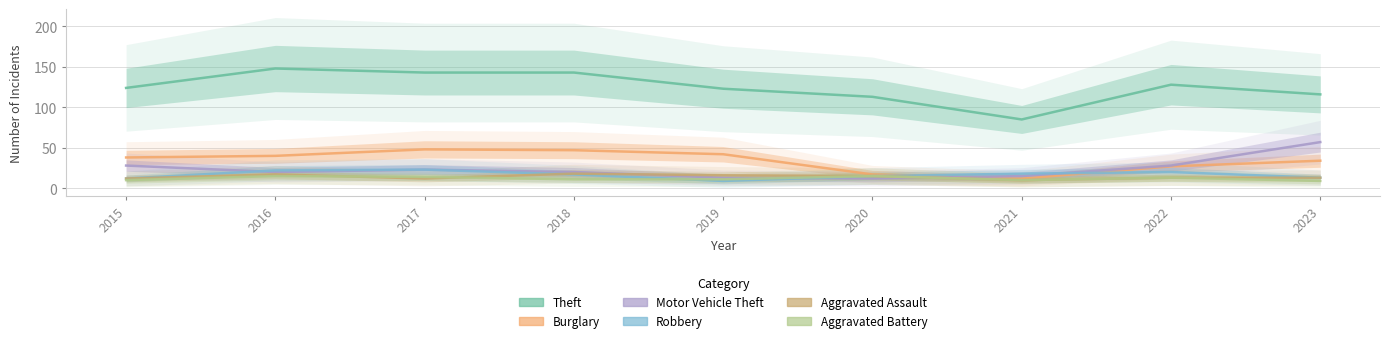

The Aggravated Assault series shows 31 at 2018. True or false?

False